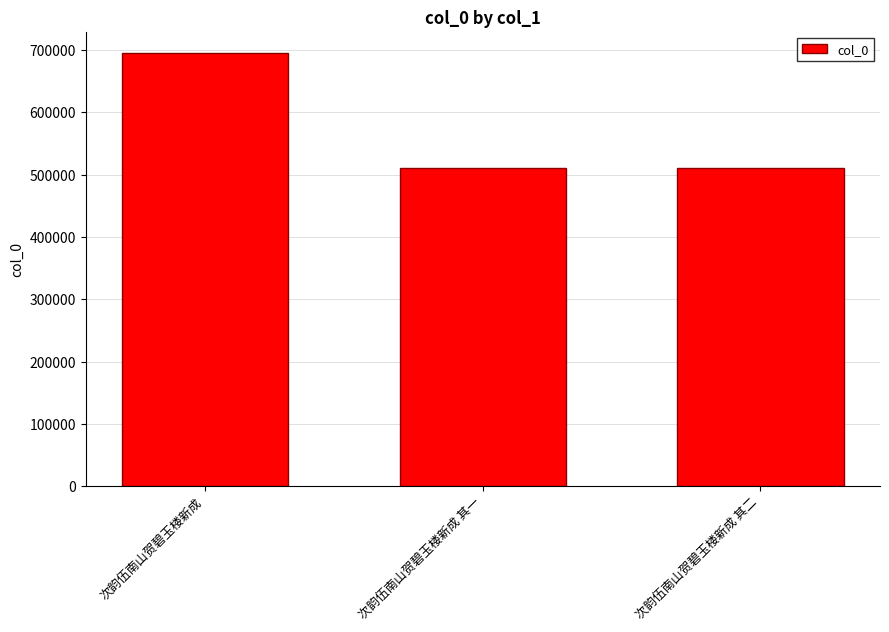

Where is the data nearest to the value 602738?

次韵伍南山贺碧玉楼新成 其二